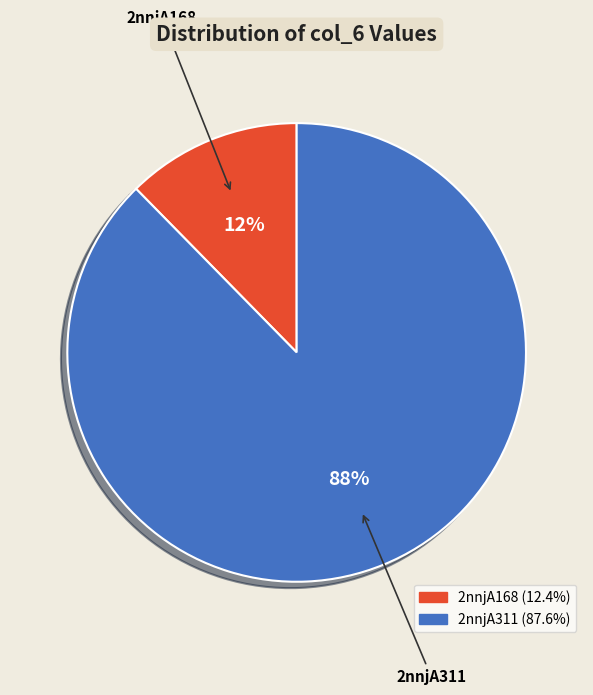

What percentage is the 2nnjA168 slice, to the nearest percent?

12%